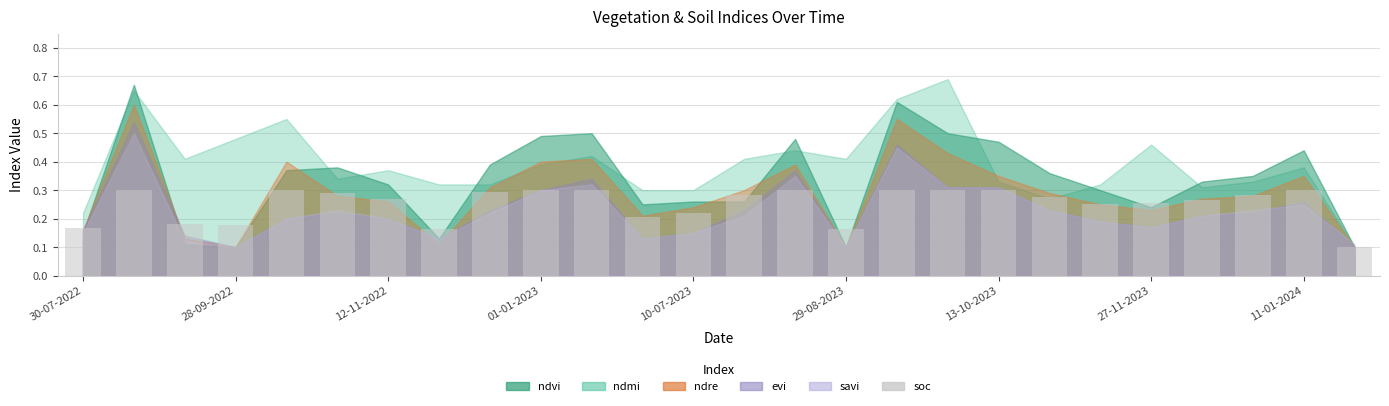

How many values are between 0 and 1?

26